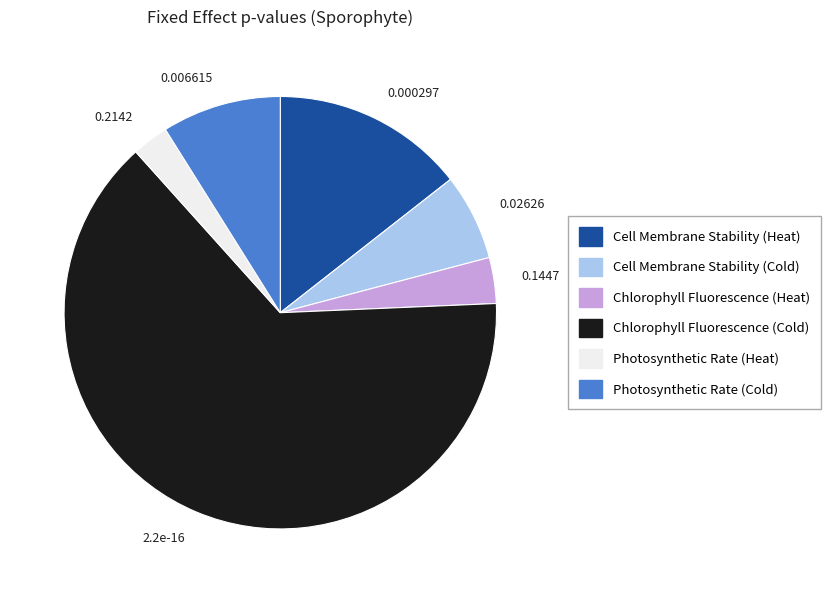

How many slices are in this pie chart?

6